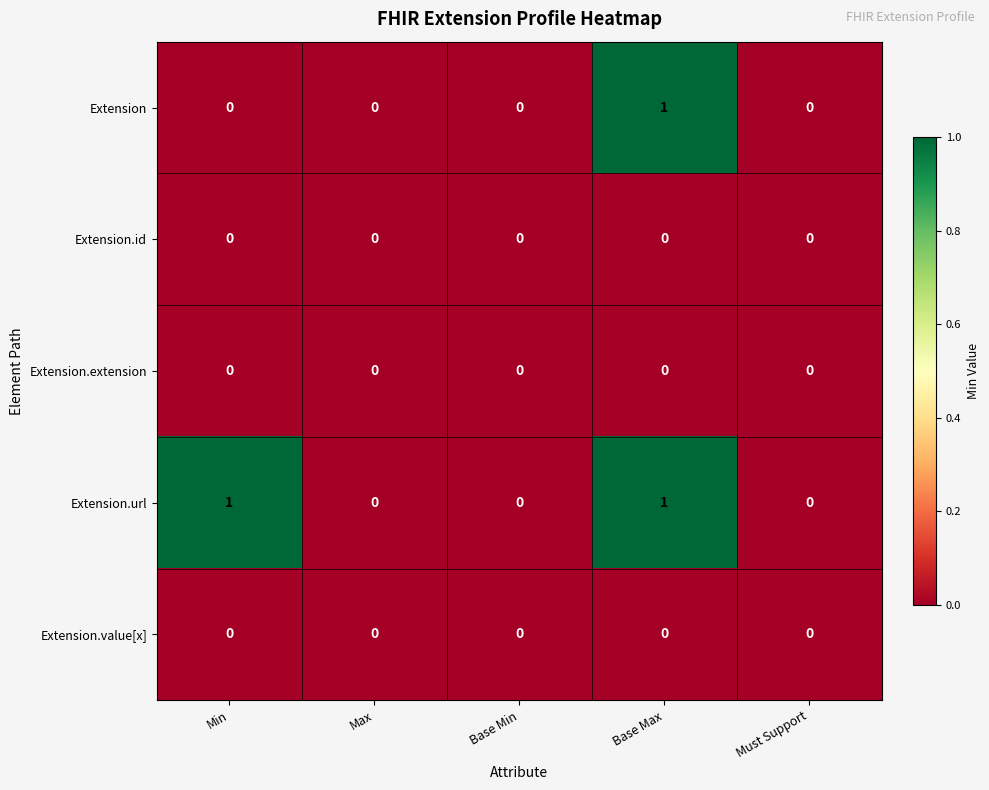

At which category is the sum across all series the highest?

Base Max